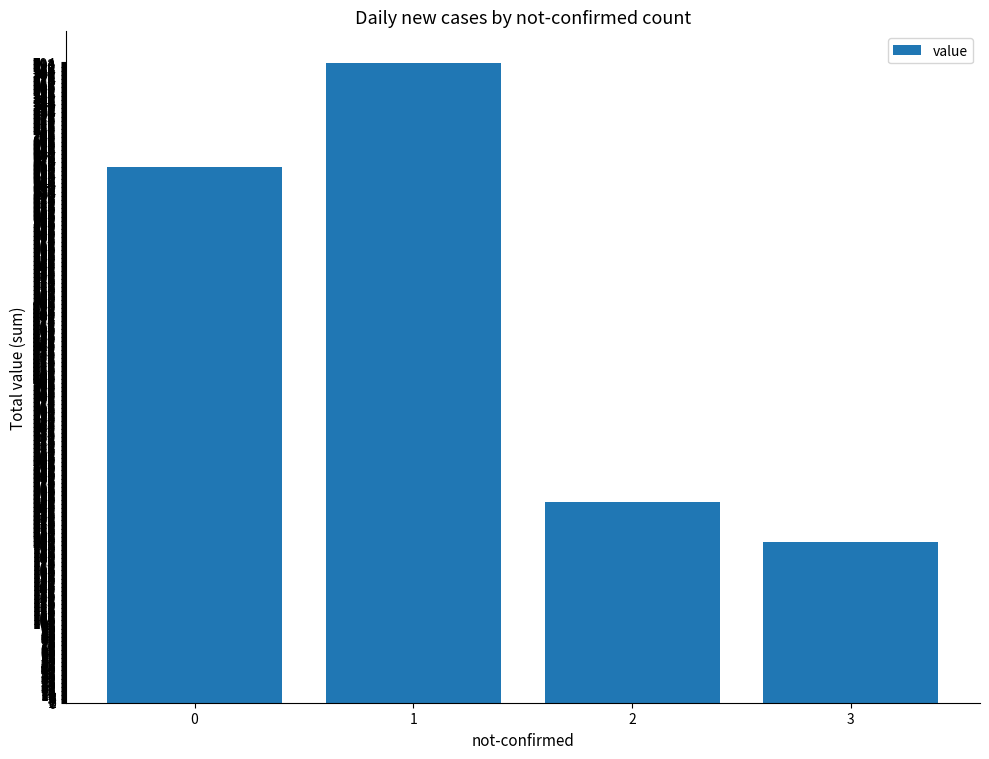

At which category does the chart reach its minimum across all series?

3